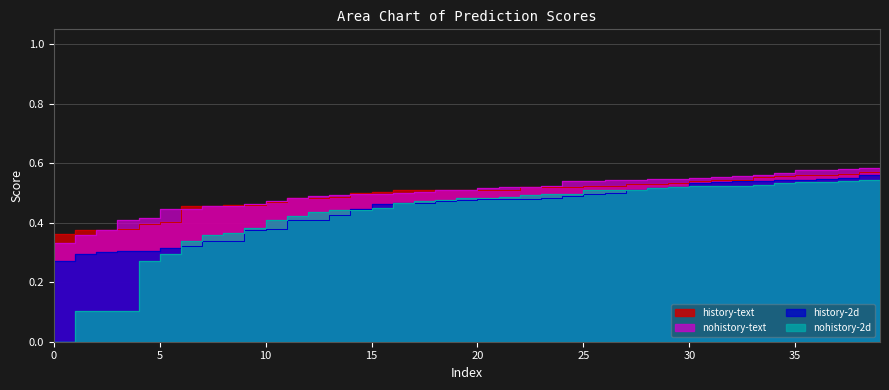

What is the sum of the nohistory-2d values at 30 and 13?

1.0